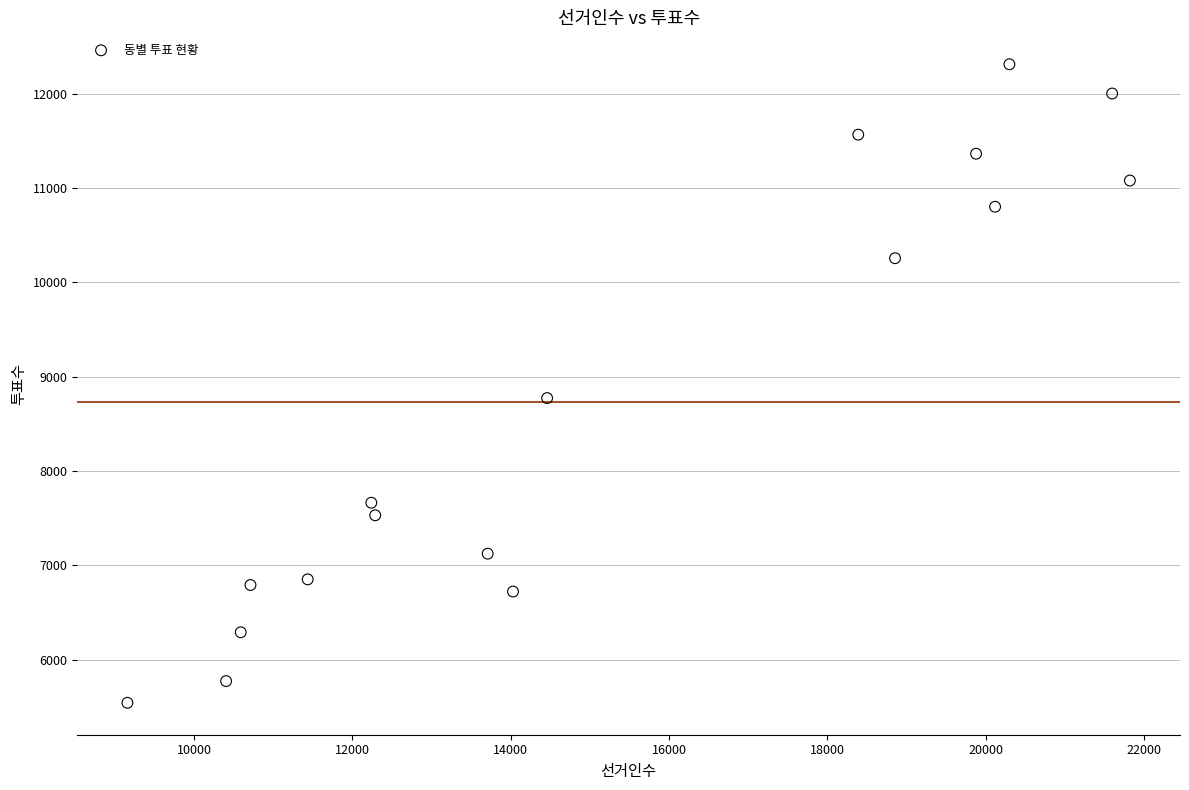

What is the range of Y values (max minus min)?

6766